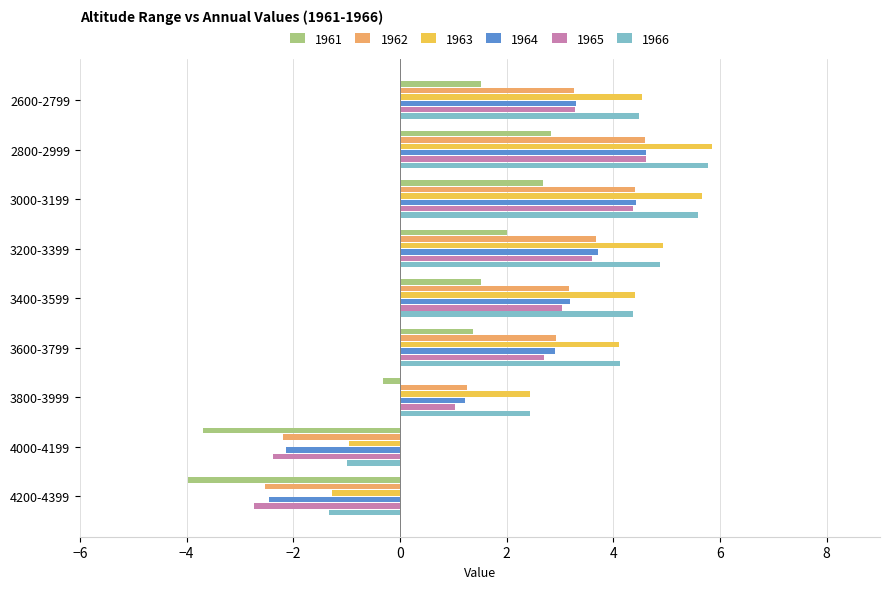

Which label corresponds to the smallest value in the chart?

4200-4399